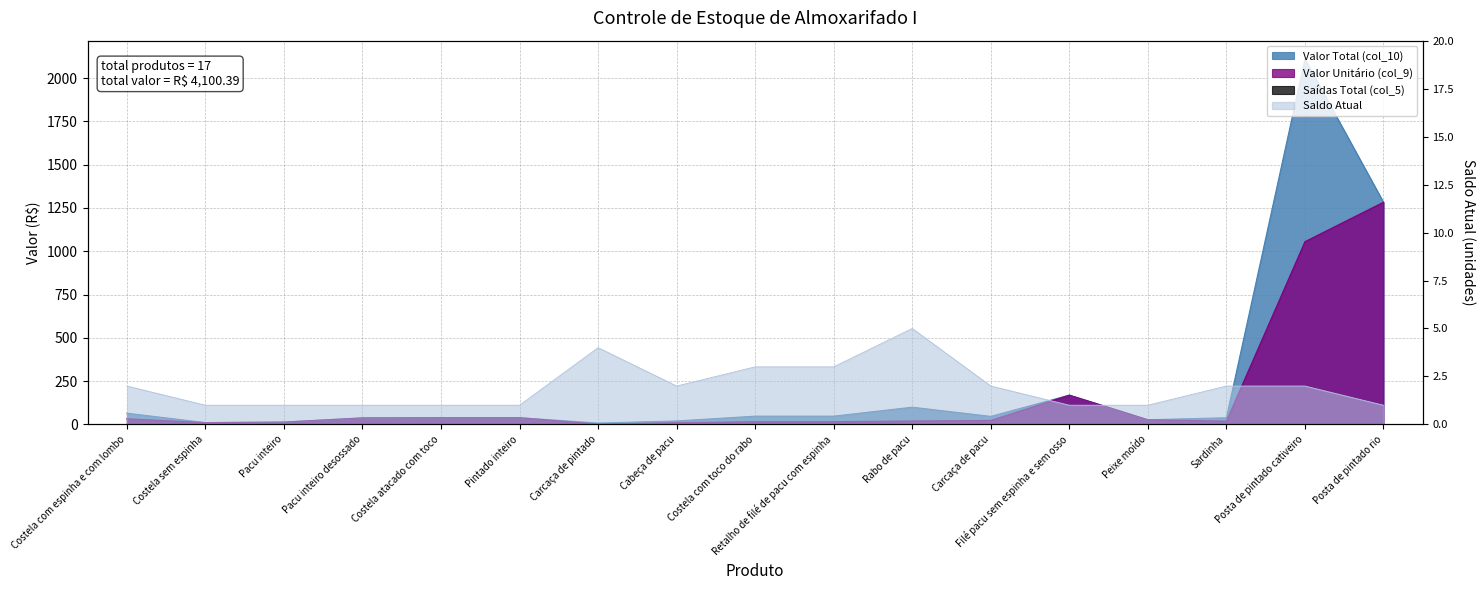

Which series has the widest spread of values?

Valor Total (col_10)